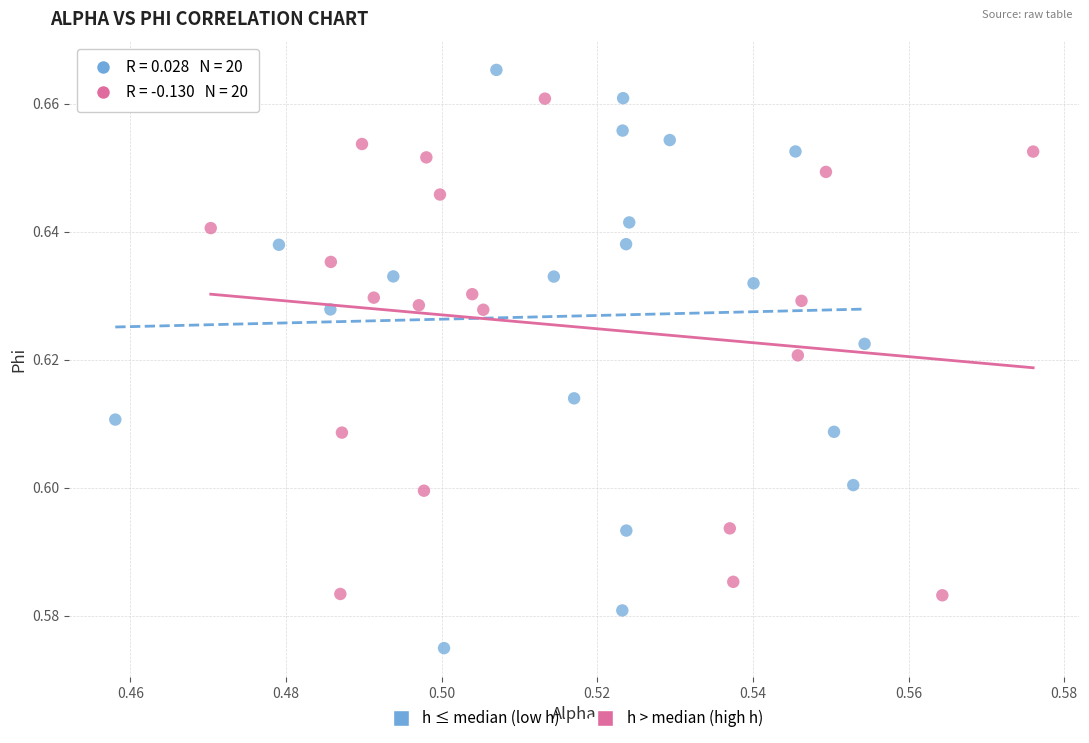

Which series contains the highest Y value?

h ≤ median (low h)